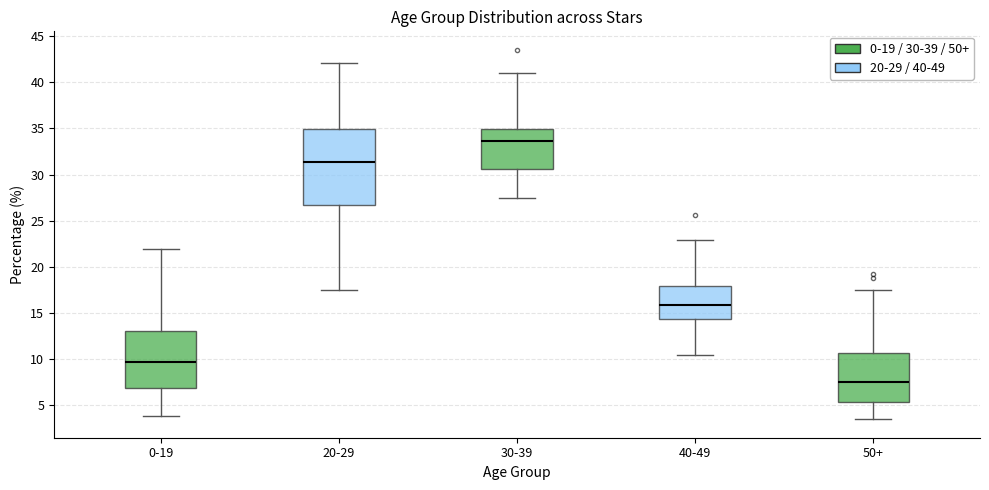

Reading left to right, transcribe this box plot: for each box, give where its median line is, the range the box spans, and where its two whiskers end, as read against the y-axis. The values are not printed on the chart, so give them approximately, as read against the axis.

0-19: median 9.5, box 7.0 to 13.0, whiskers 4.0 to 22.0
20-29: median 31.5, box 26.5 to 35.0, whiskers 17.5 to 42.0
30-39: median 33.5, box 30.5 to 35.0, whiskers 27.5 to 41.0
40-49: median 16.0, box 14.5 to 18.0, whiskers 10.5 to 23.0
50+: median 7.5, box 5.5 to 10.5, whiskers 3.5 to 17.5